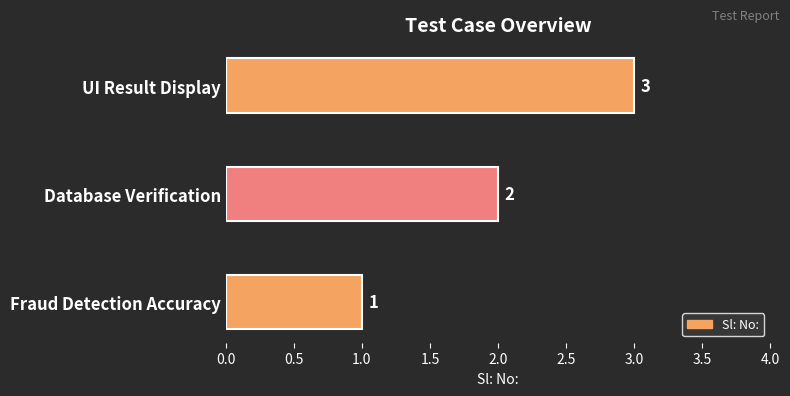

True or false: the data shows 1 at Fraud Detection Accuracy.

True